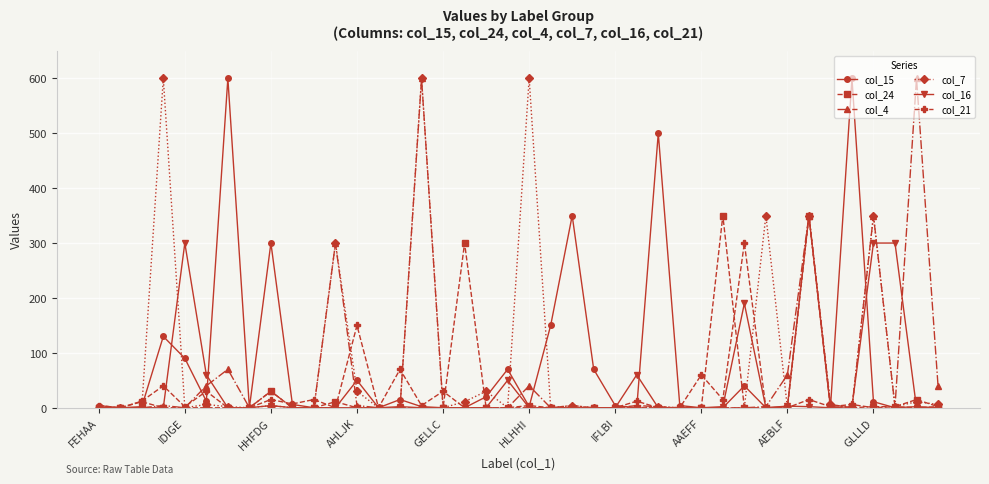

What are all the series names shown in the legend?

col_15, col_24, col_4, col_7, col_16, col_21